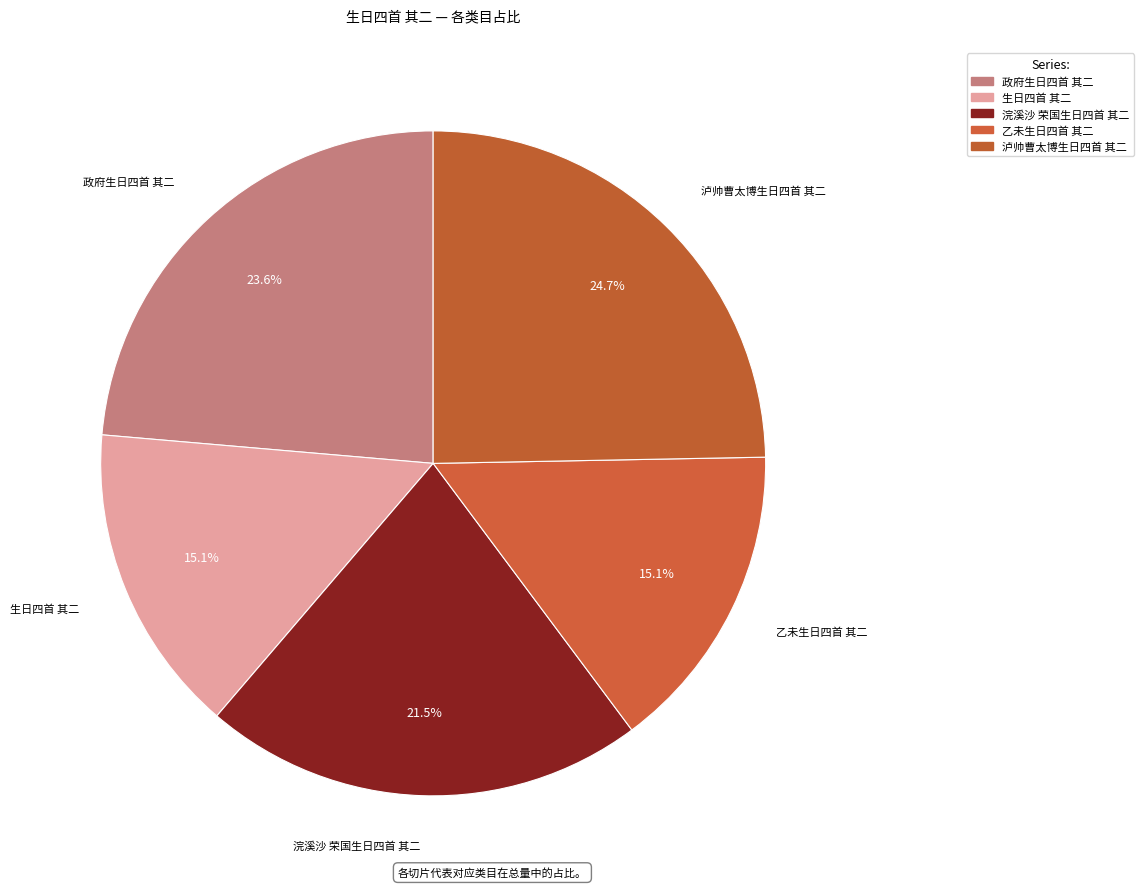

Count the number of slices in the pie.

5